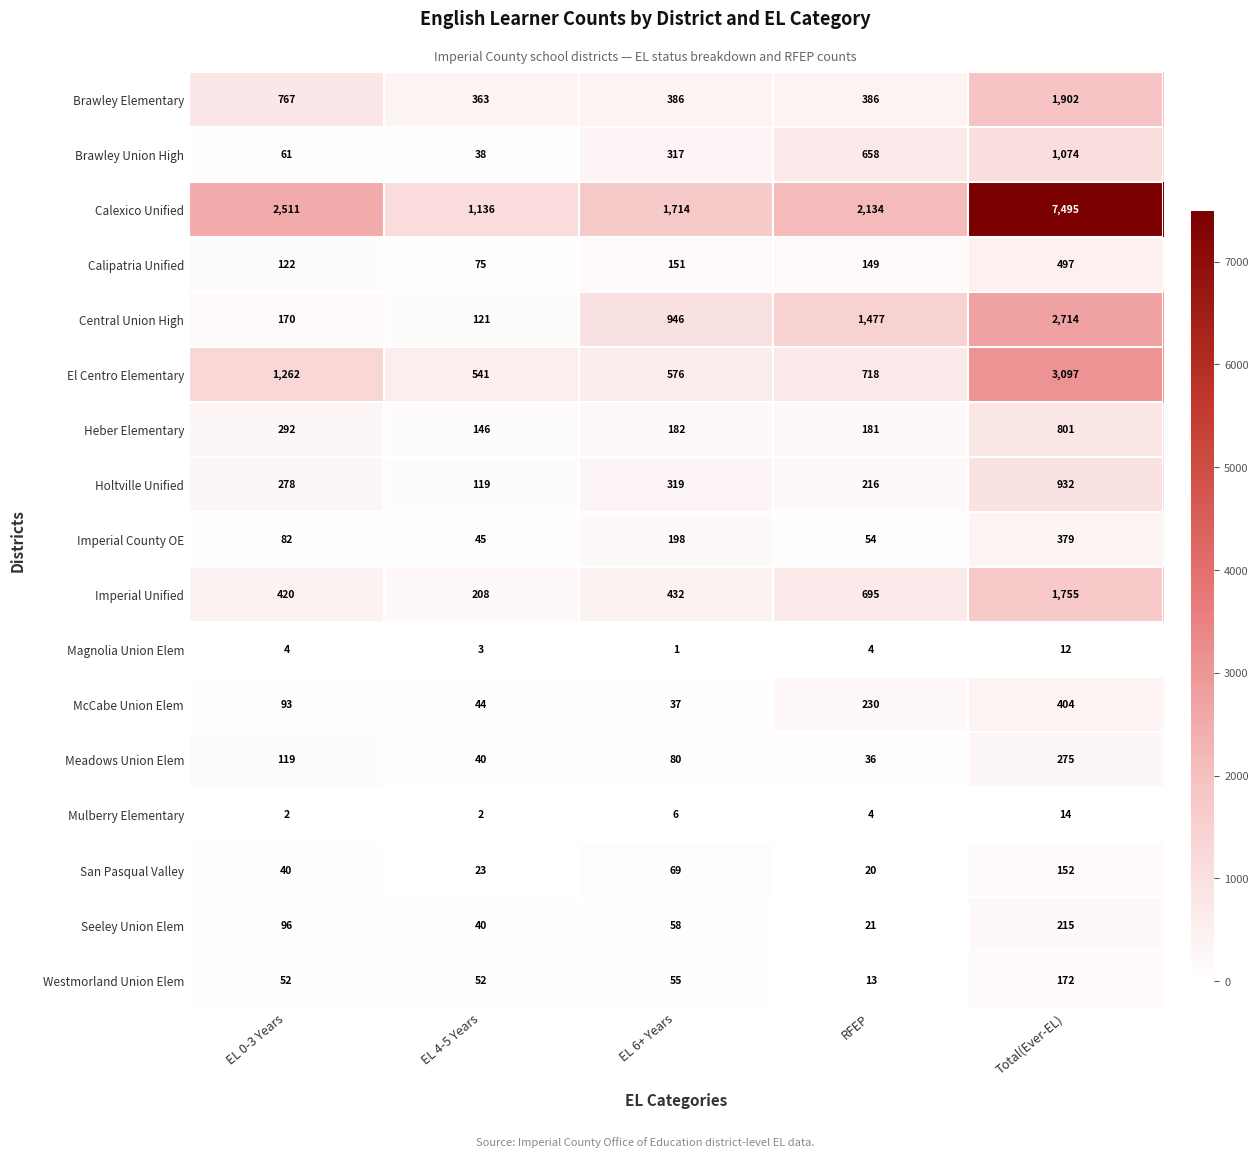

Which series has the widest spread of values?

Calexico Unified